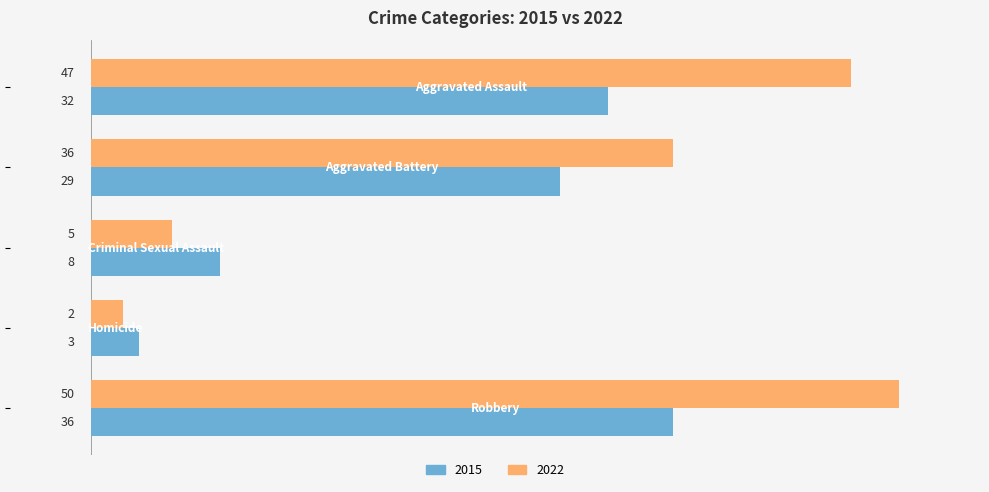

What is the highest value of the 2022 series?

50